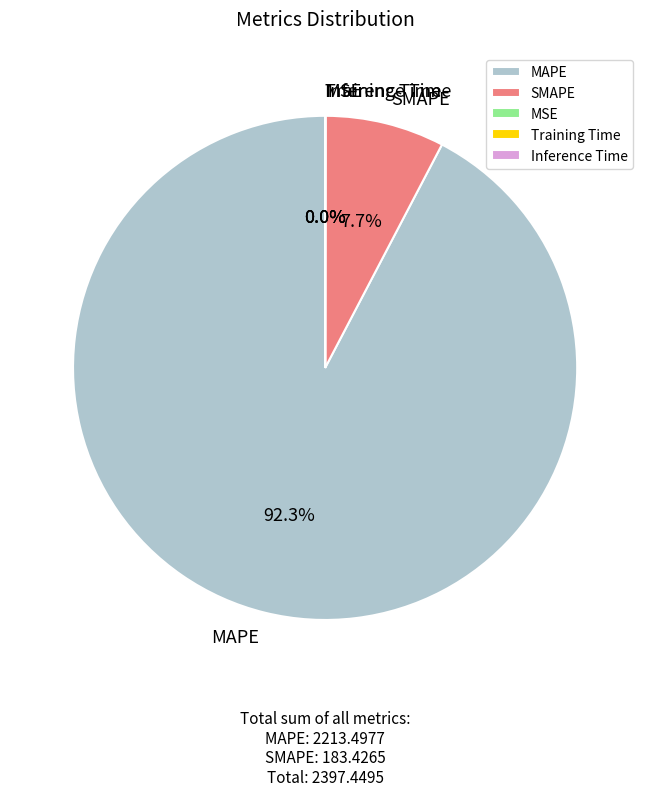

What is the majority slice?

MAPE